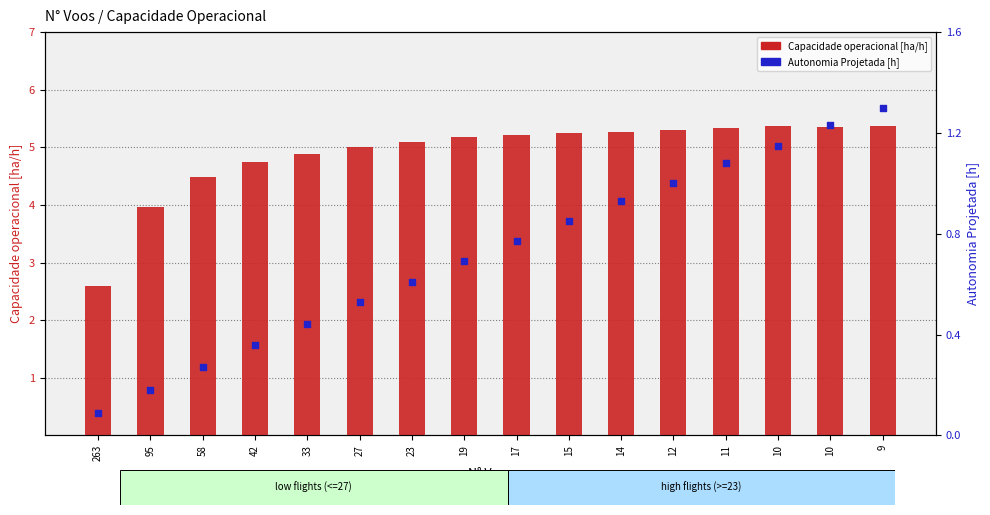

Which series has the largest Y range (max minus min)?

Capacidade operacional [ha/h]